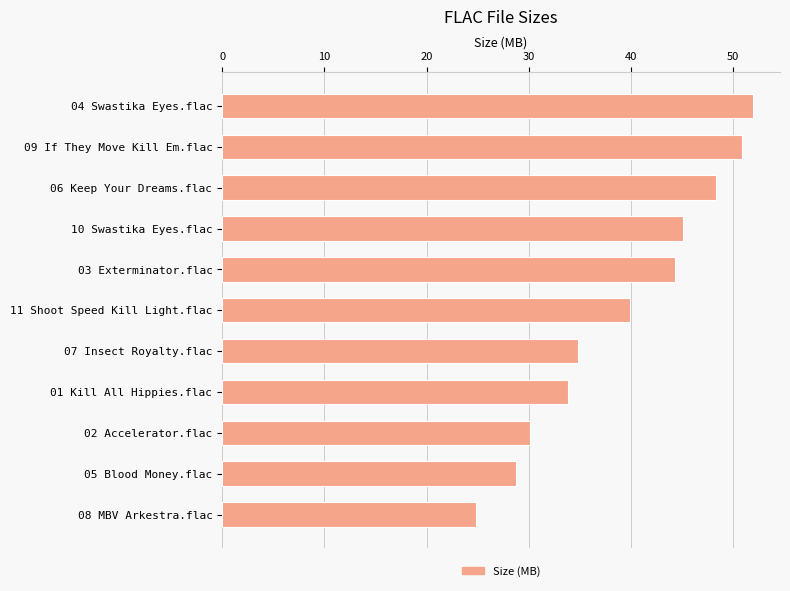

What is the minimum value shown in the chart?

24.8